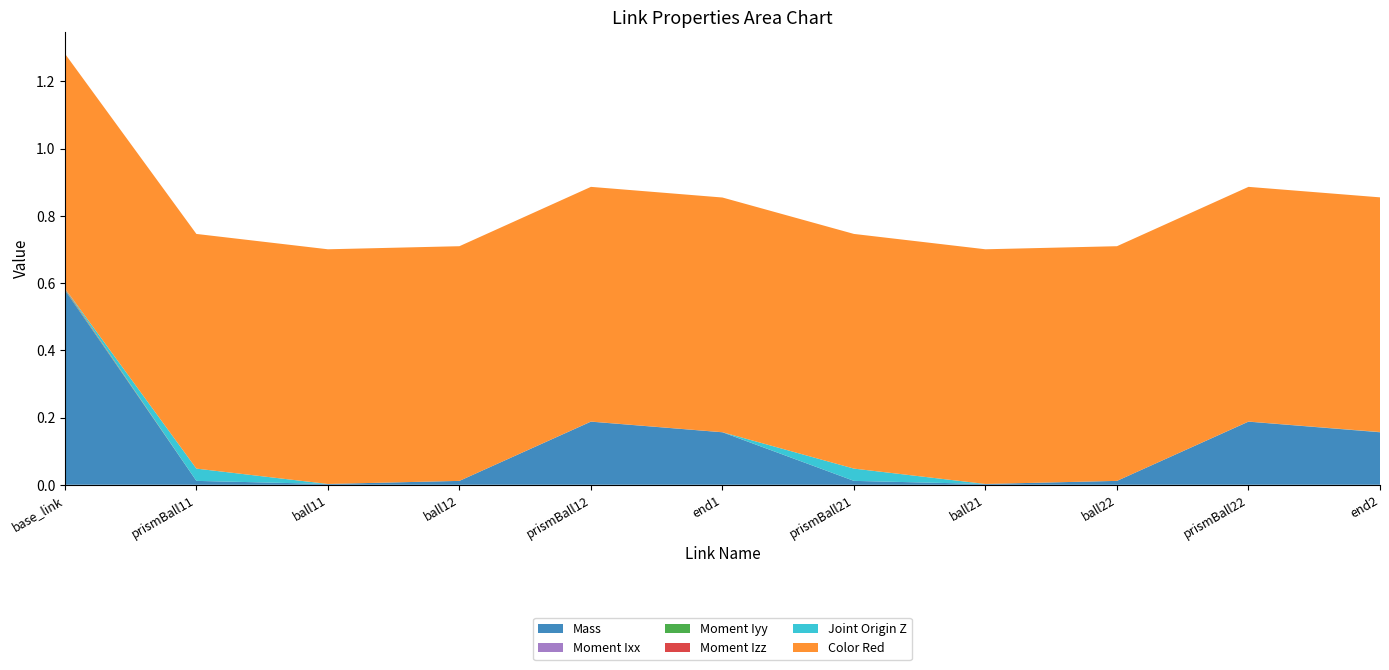

Reading left to right, transcribe all the data shown in this chart.

Mass: 0.6	0.0	0.0	0.0	0.2	0.2	0.0	0.0	0.0	0.2	0.2
Moment Ixx: 0.0	0.0	0.0	0.0	0.0	0.0	0.0	0.0	0.0	0.0	0.0
Moment Iyy: 0.0	0.0	0.0	0.0	0.0	0.0	0.0	0.0	0.0	0.0	0.0
Moment Izz: 0.0	0.0	0.0	0.0	0.0	0.0	0.0	0.0	0.0	0.0	0.0
Joint Origin Z: 0.0	0.0	0.0	0.0	0.0	0.0	0.0	0.0	0.0	0.0	0.0
Color Red: 0.7	0.7	0.7	0.7	0.7	0.7	0.7	0.7	0.7	0.7	0.7